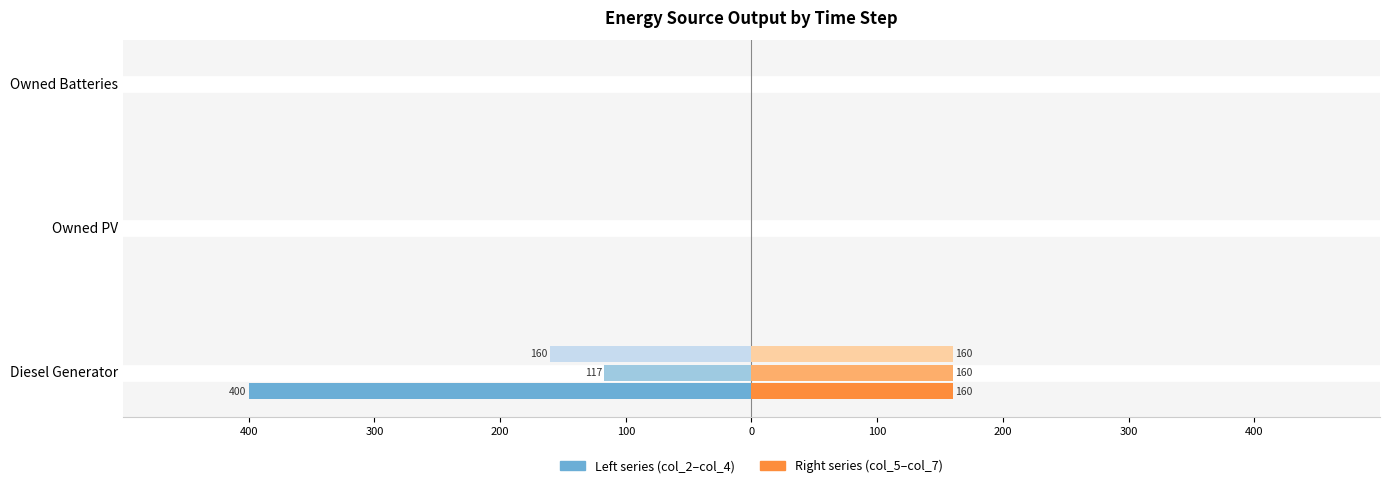

The col_4 series shows -239 at Diesel Generator. True or false?

False